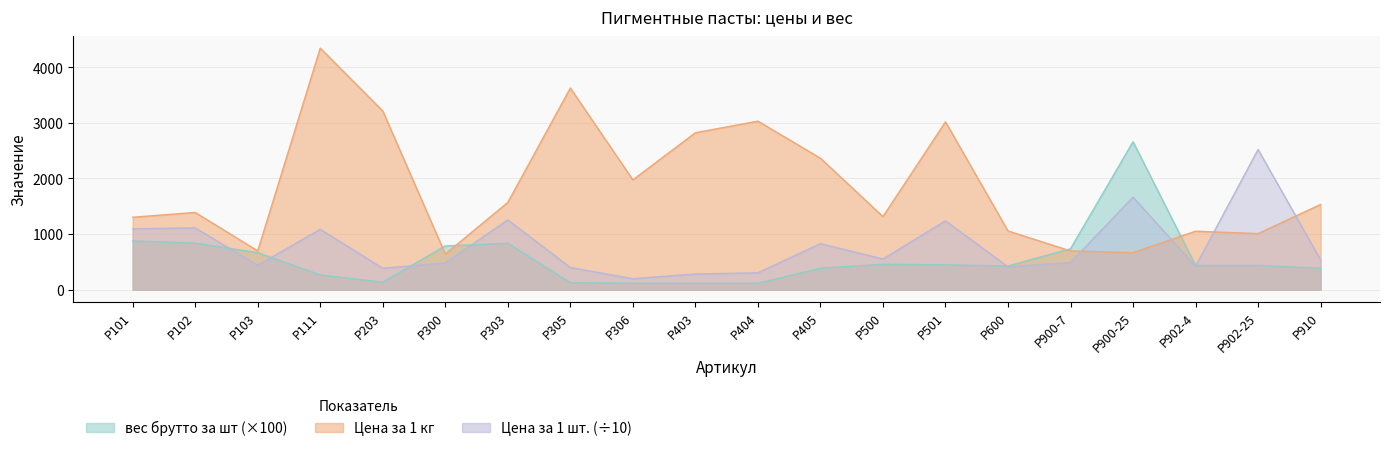

At which label is Цена за 1 шт. closest to 1358?

Р303